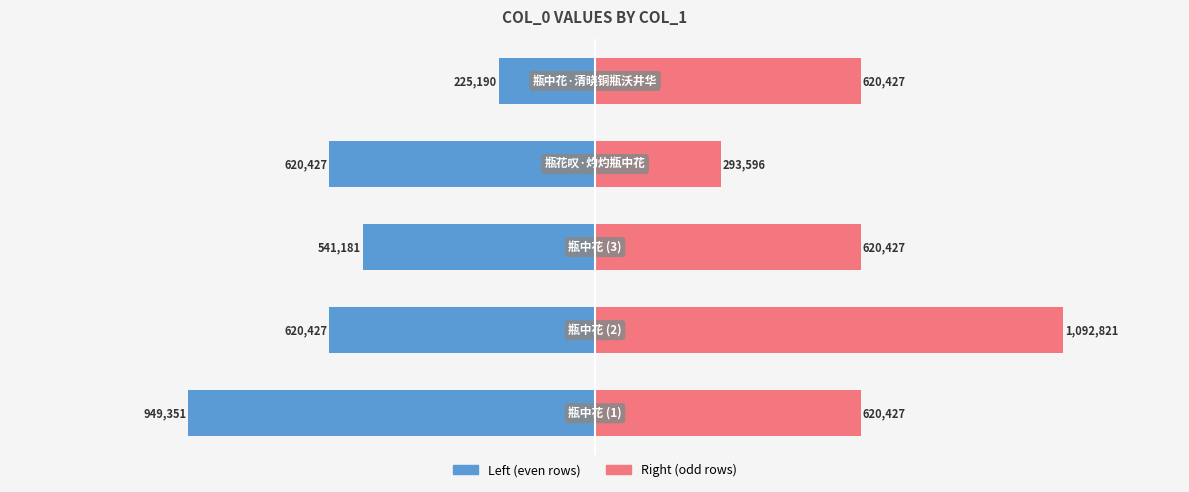

What is the sum of all col_0 (right) values?

3247700.4